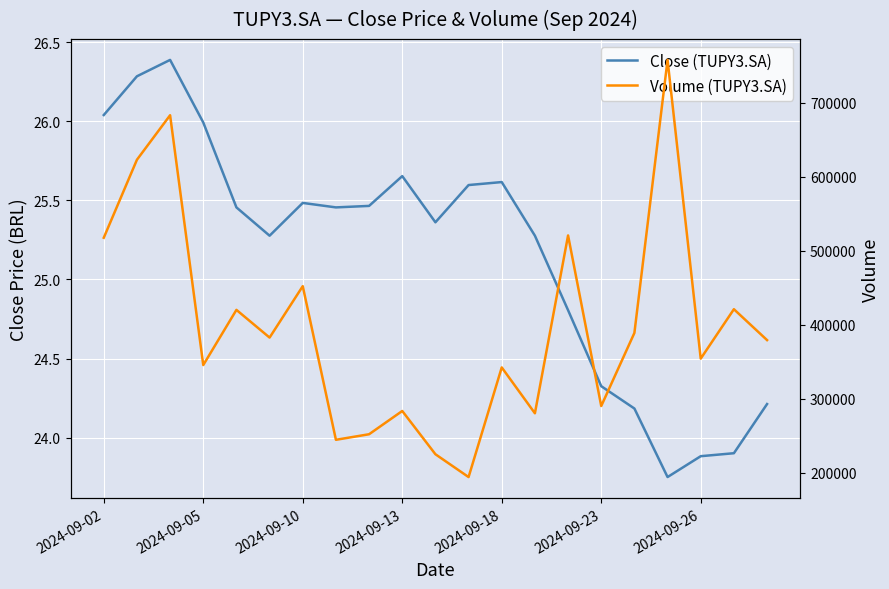

How many interior local peaks does the Close (TUPY3.SA) series have?

4